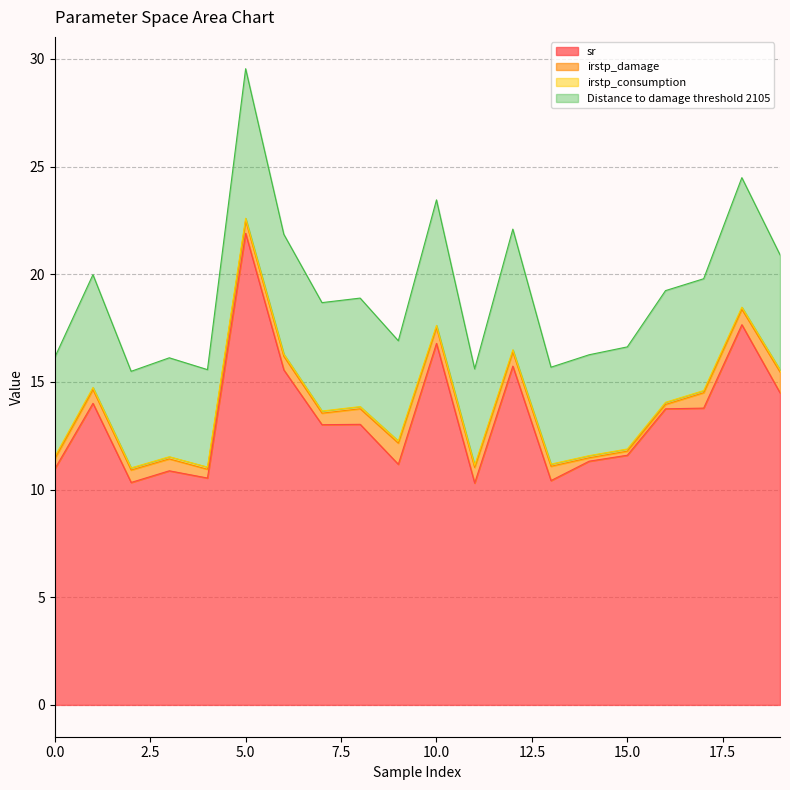

At which category is the sum across all series the highest?

5.0